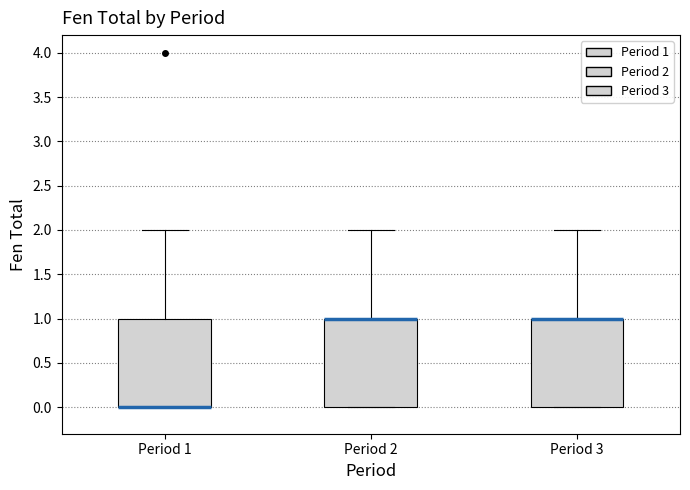

Reading left to right, transcribe this box plot: for each box, give where its median line is, the range the box spans, and where its two whiskers end, as read against the y-axis. The values are not printed on the chart, so give them approximately, as read against the axis.

Period 1: median 0 (drawn on the box's lower edge), box 0 to 1, whiskers 0 to 2
Period 2: median 1 (drawn on the box's upper edge), box 0 to 1, whiskers 0 to 2
Period 3: median 1 (drawn on the box's upper edge), box 0 to 1, whiskers 0 to 2